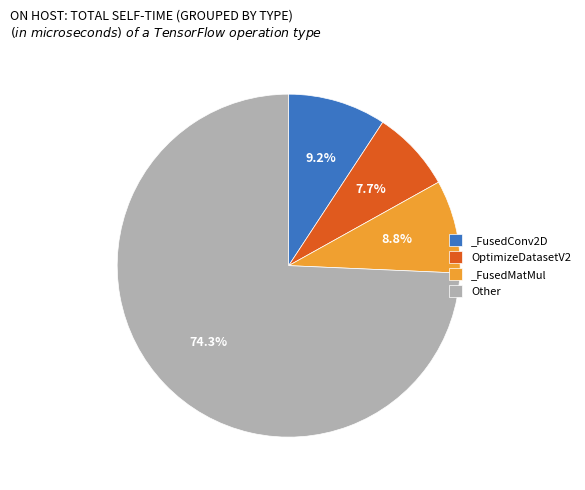

Is the sum of _FusedMatMul and OptimizeDatasetV2 greater than half?

No